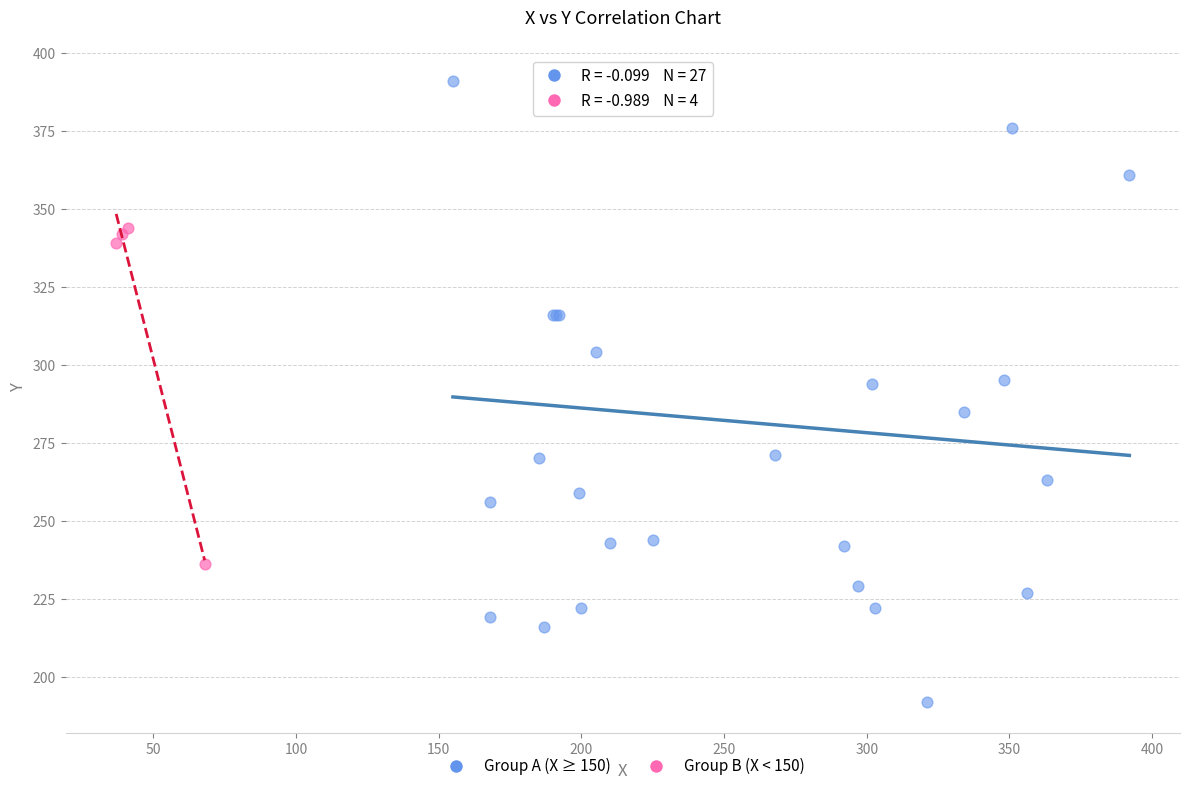

Which series has the largest Y range (max minus min)?

Group A (X ≥ 150)